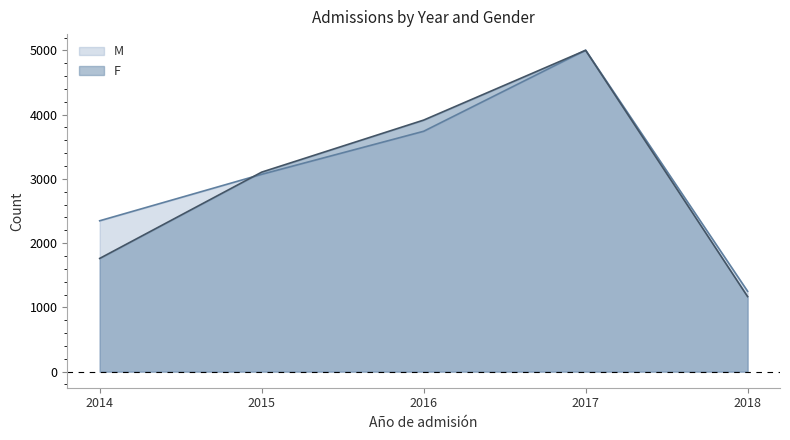

Which series has the largest total across all categories?

M